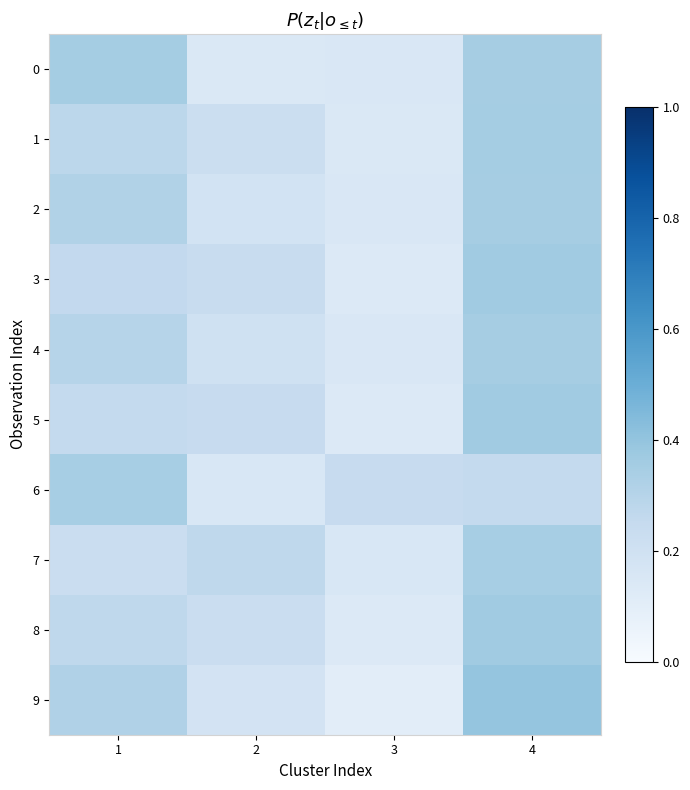

Rank the series by their maximum value, from lowest to highest.

6, 7, 2, 4, 0, 1, 3, 5, 8, 9